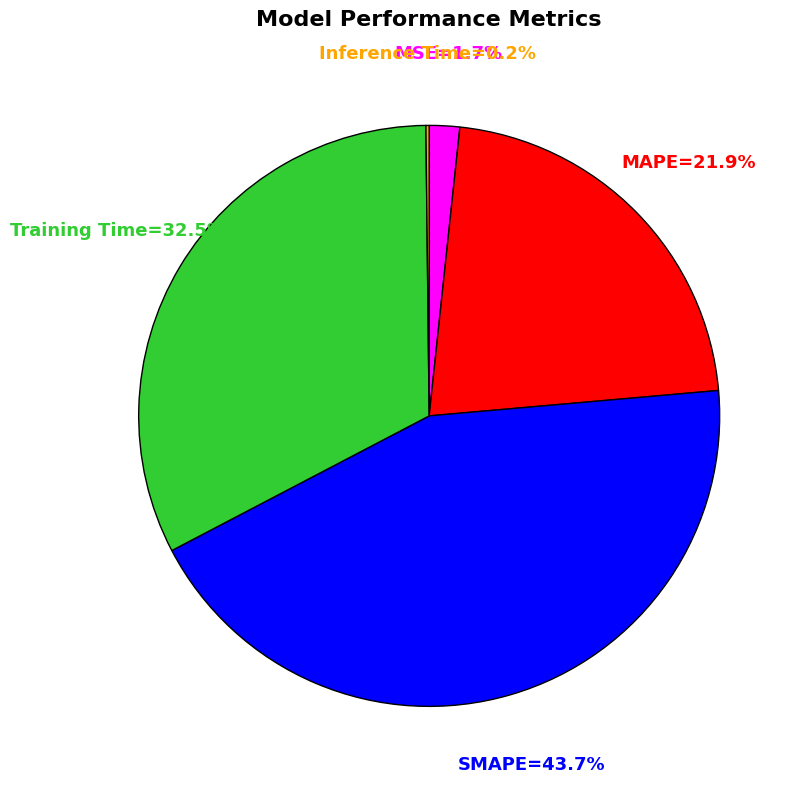

To the nearest percent, what is the difference between the largest and smallest slice percentages?

44%